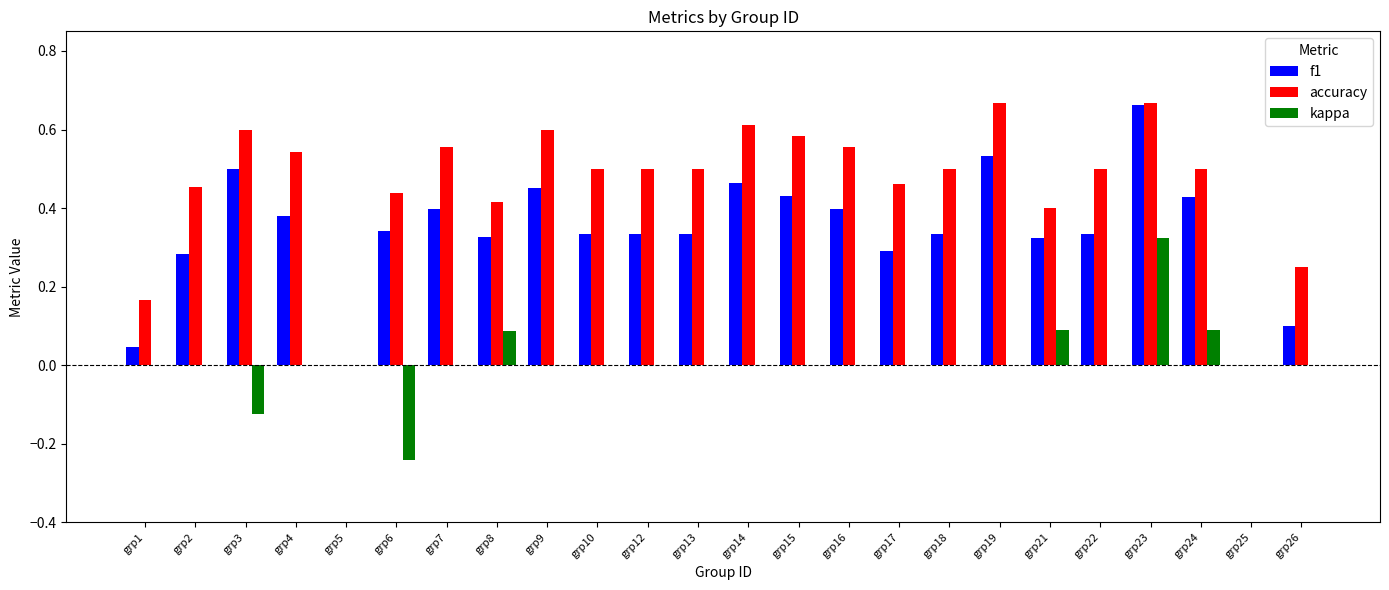

Which series has the widest spread of values?

accuracy